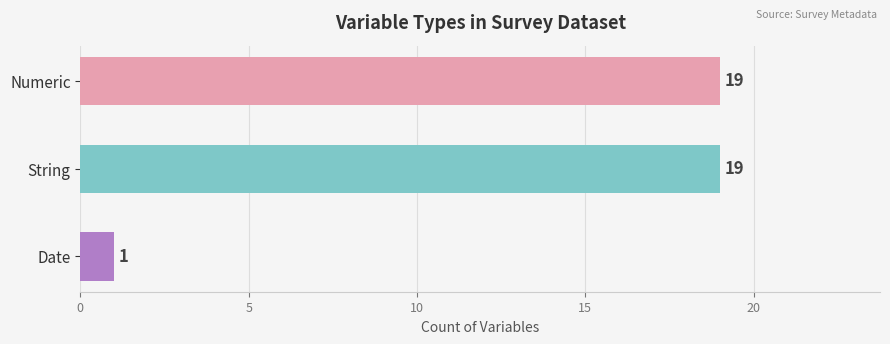

True or false: the data shows 19 at Numeric.

True